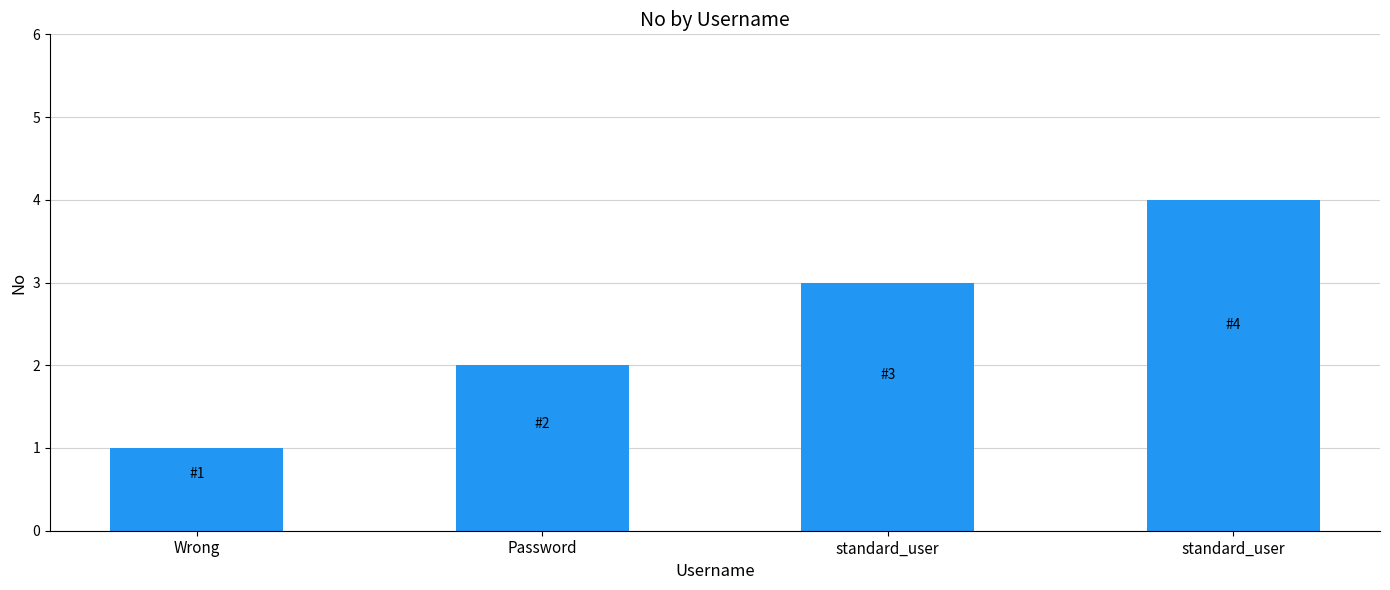

What is the sum of all values?

10